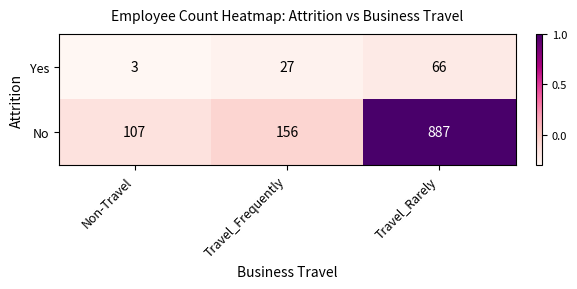

The Yes series shows 3 at Non-Travel. True or false?

True